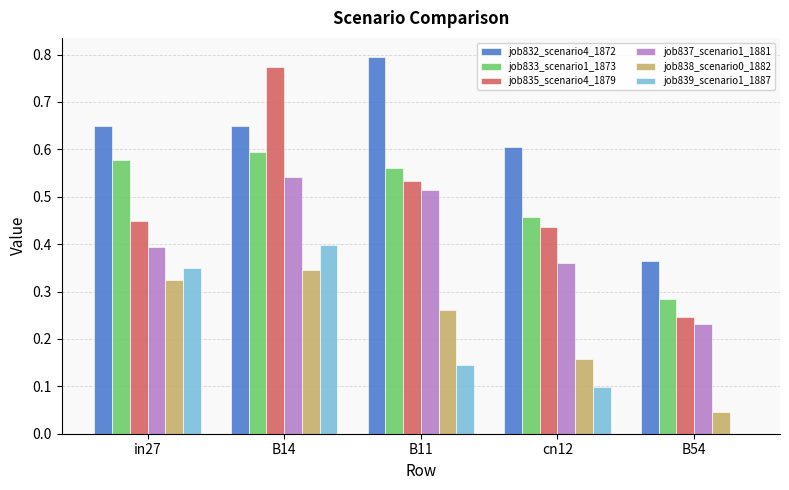

The value of job837_scenario1_1881 at cn12 is 0.5. True or false?

False